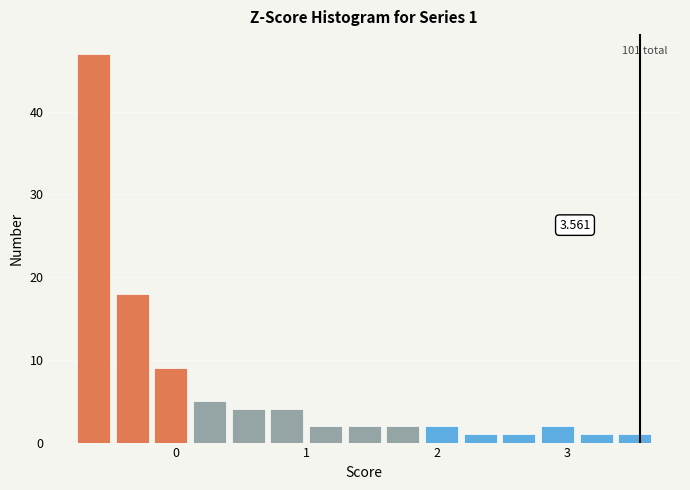

Read against the x-axis, roughly where is the centre of the tallest bar?

-0.6